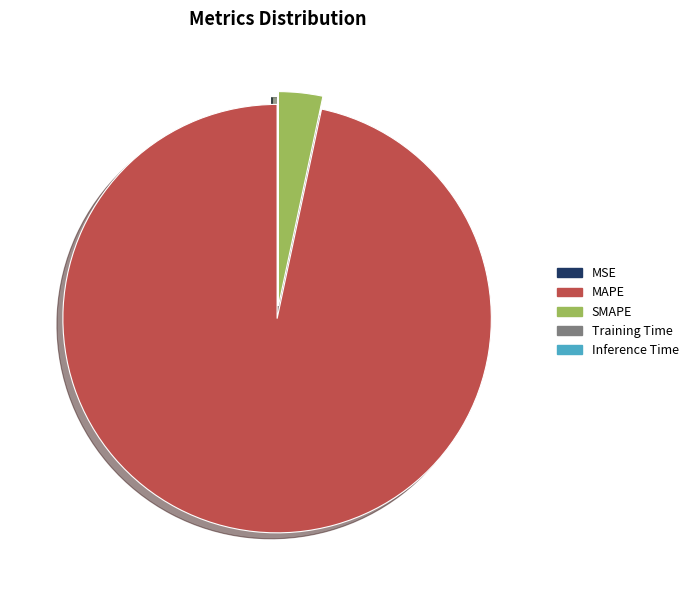

Which slice is the largest?

MAPE